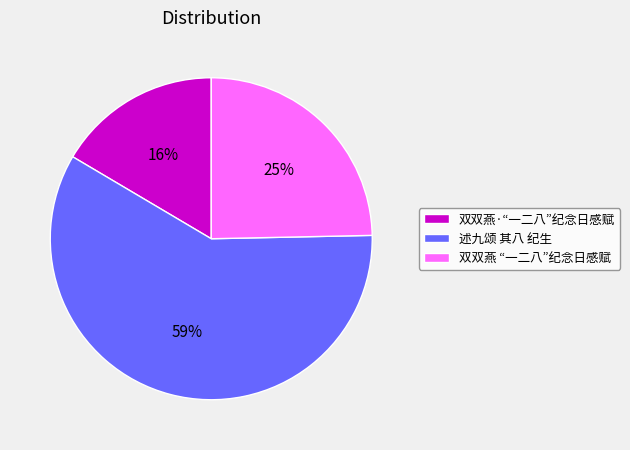

How many slices are in this pie chart?

3